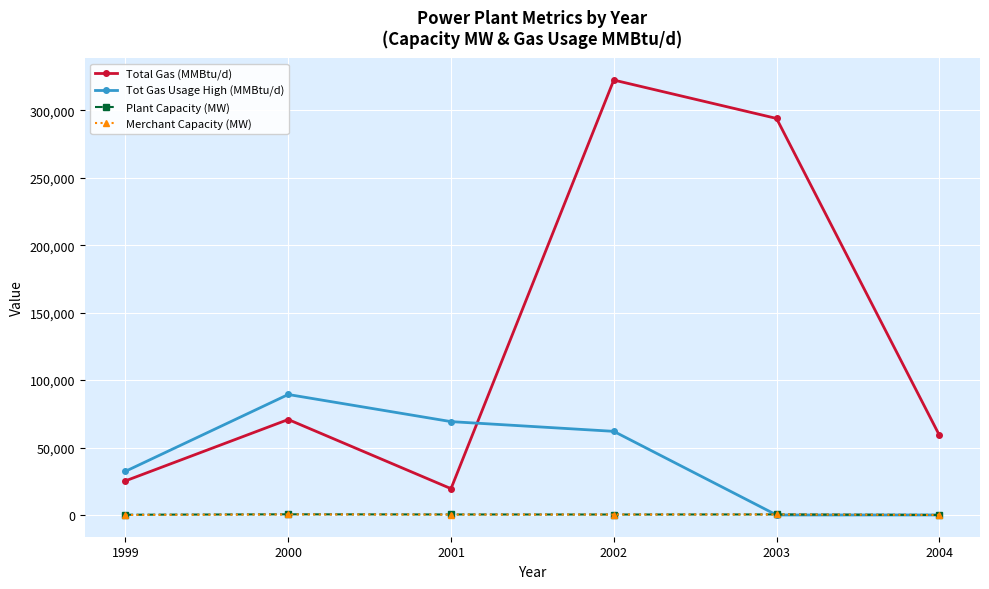

Which series has the largest range (max minus min)?

Total Gas (MMBtu/d)